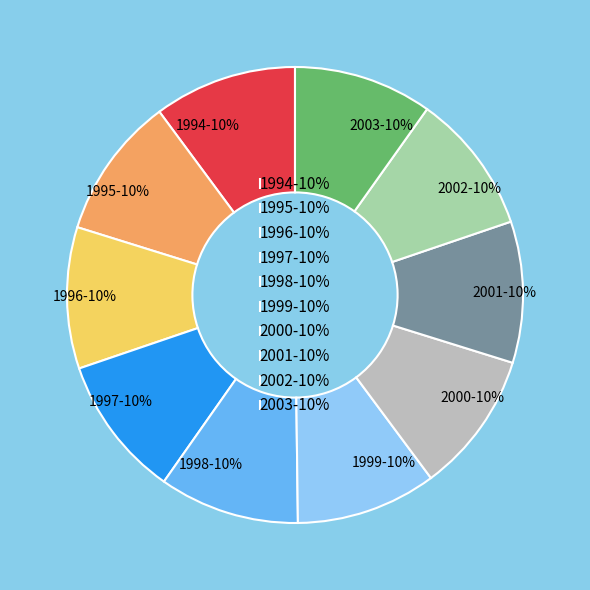

How many slices are in this pie chart?

10